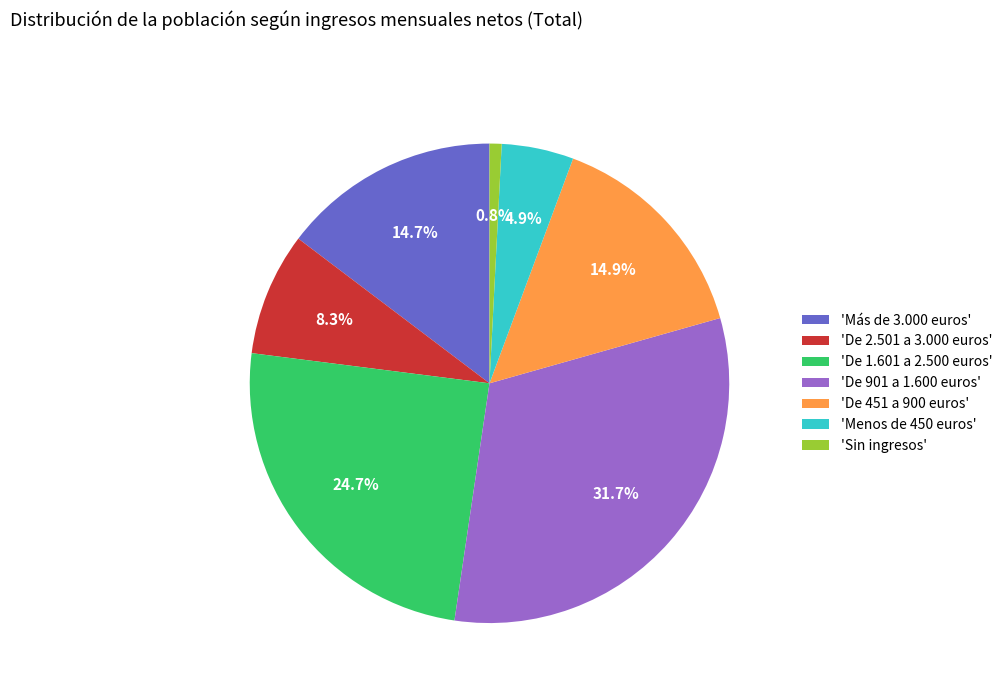

Combined, do 'Más de 3.000 euros' and 'De 901 a 1.600 euros' account for over 50%?

No